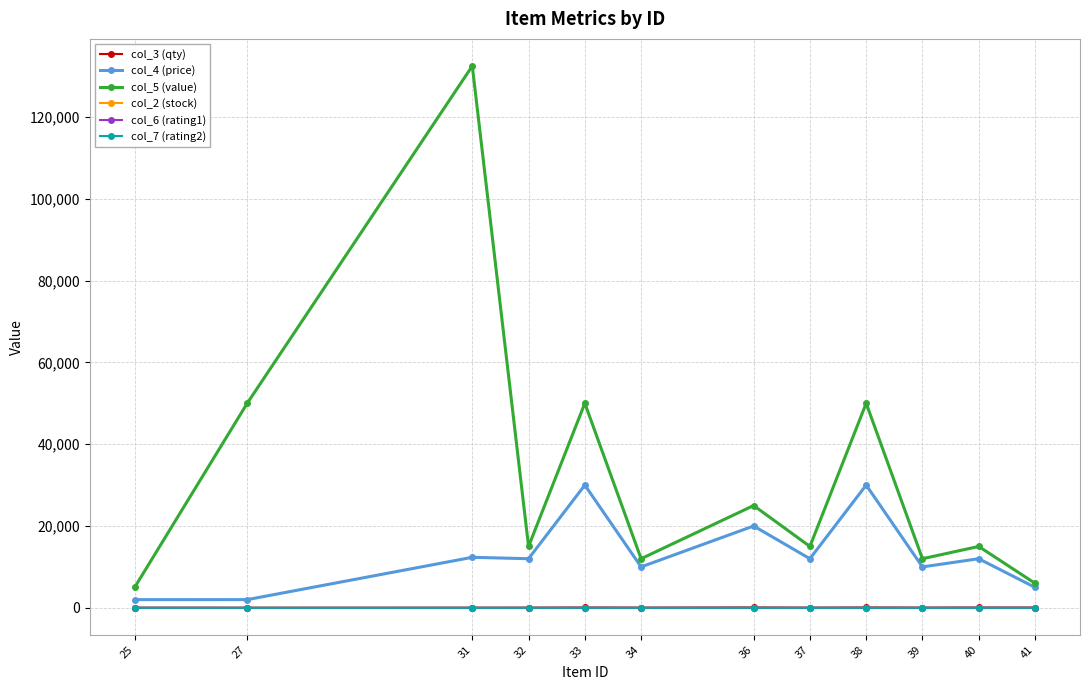

At which label does col_5 (value) reach its peak?

31